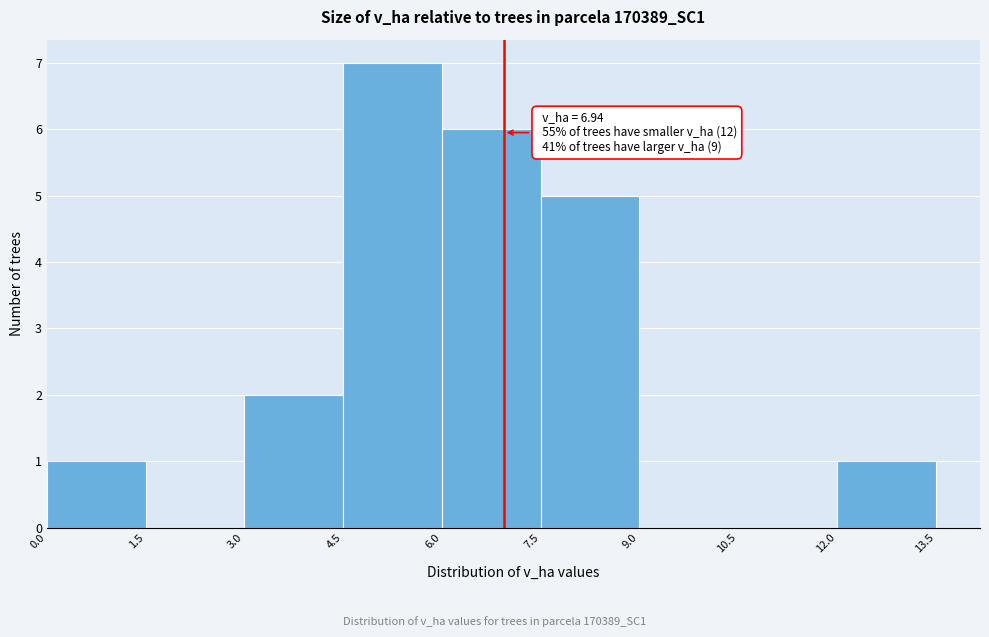

Over which range of the x-axis is the bar tallest?

4.5 to 6.0